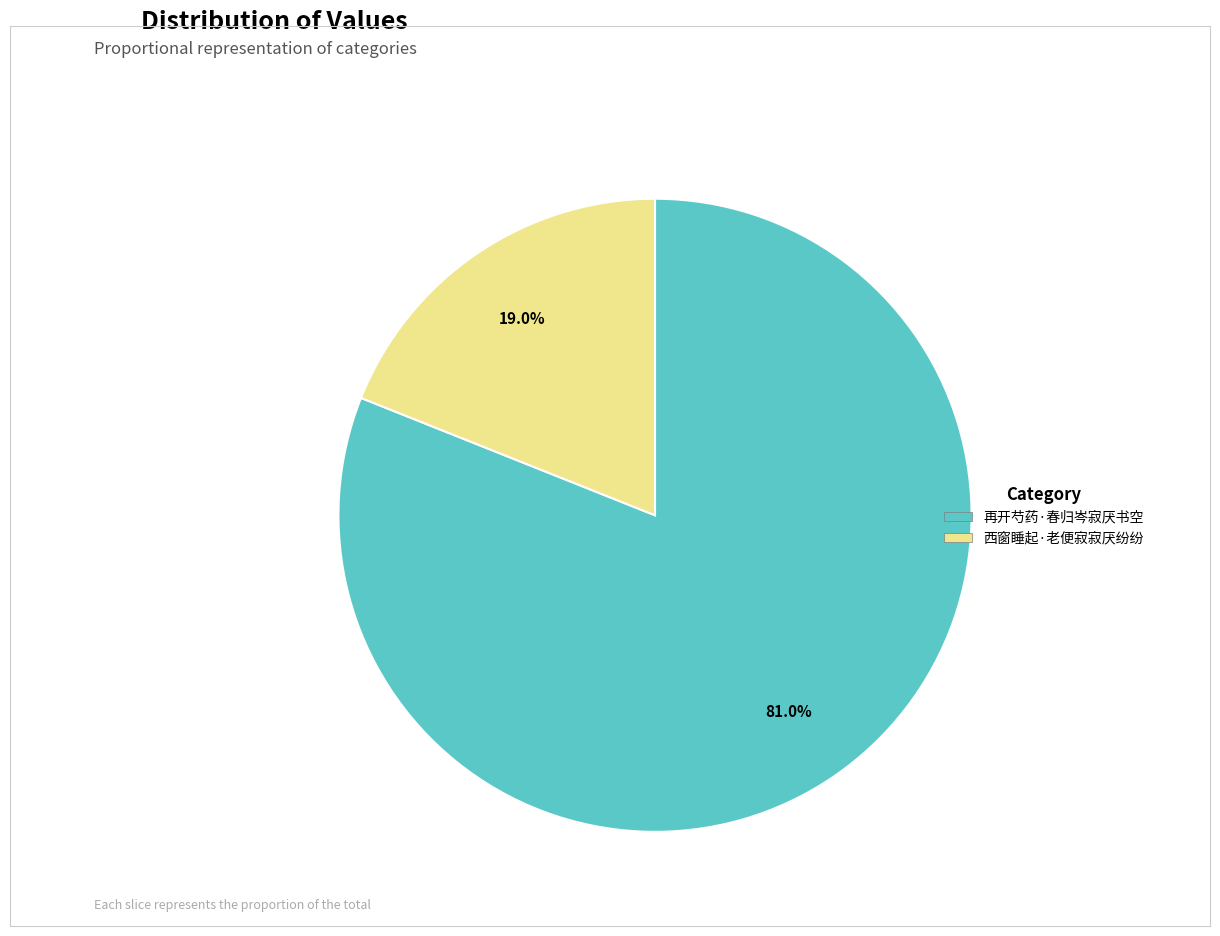

Which category has the biggest portion of the pie?

再开芍药·春归岑寂厌书空